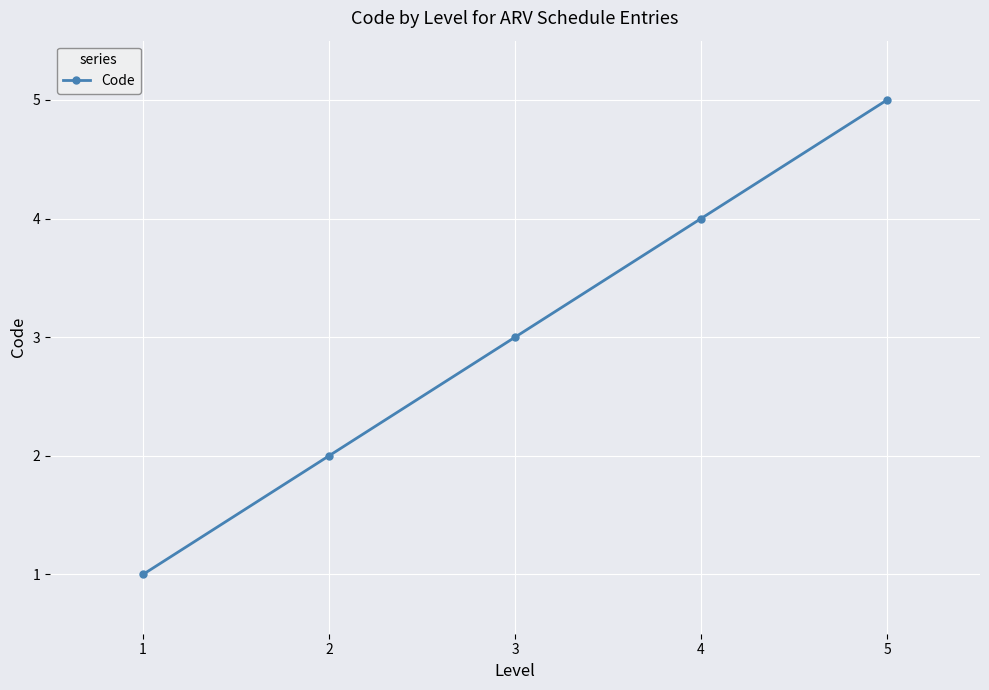

What is the difference between the values at 3 and 2?

1